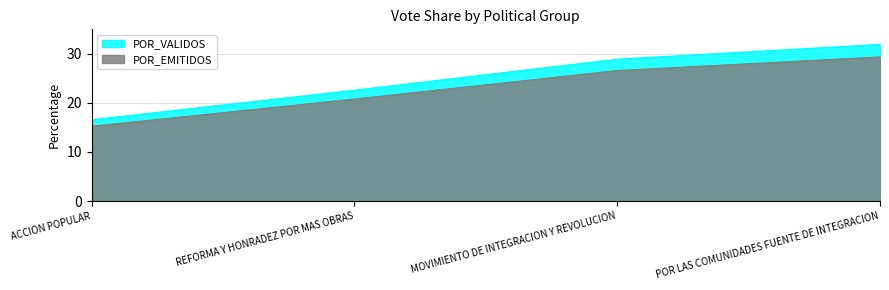

What are all the series names shown in the legend?

POR_VALIDOS, POR_EMITIDOS